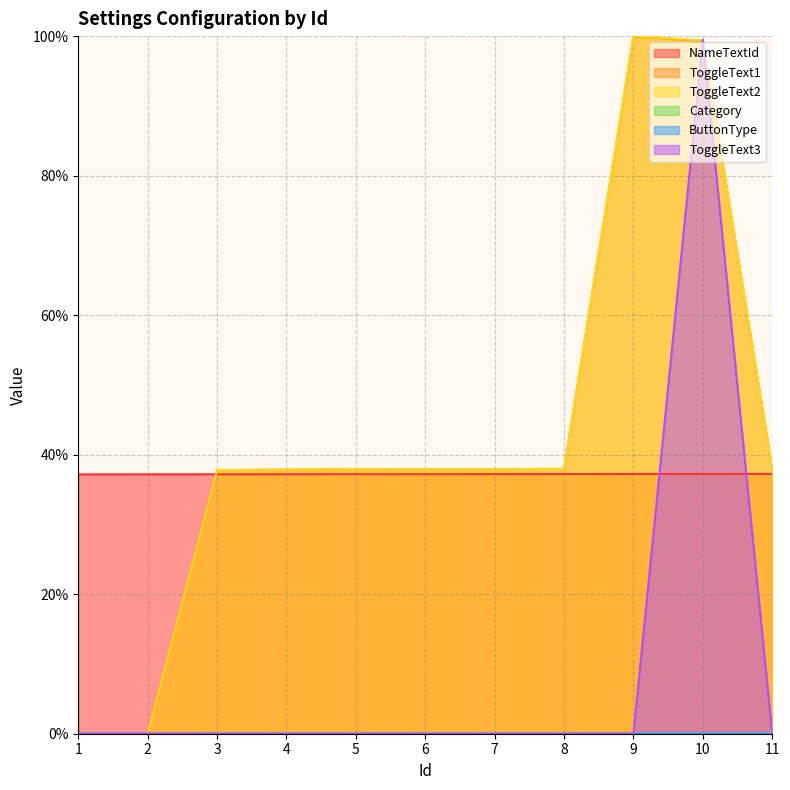

At which category is the sum across all series the highest?

10